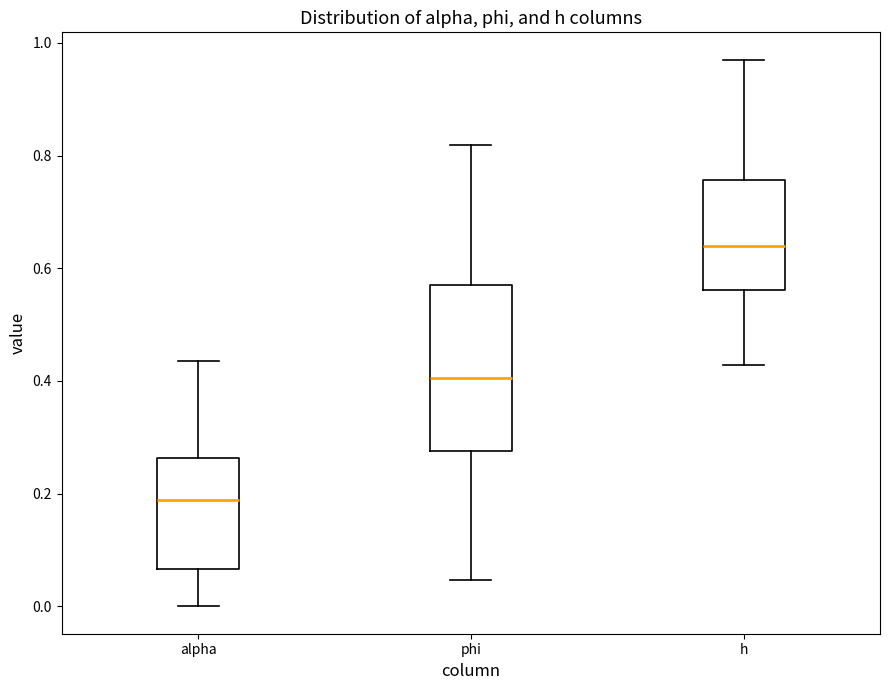

Which box is the tallest, from its lower edge to its upper edge?

phi